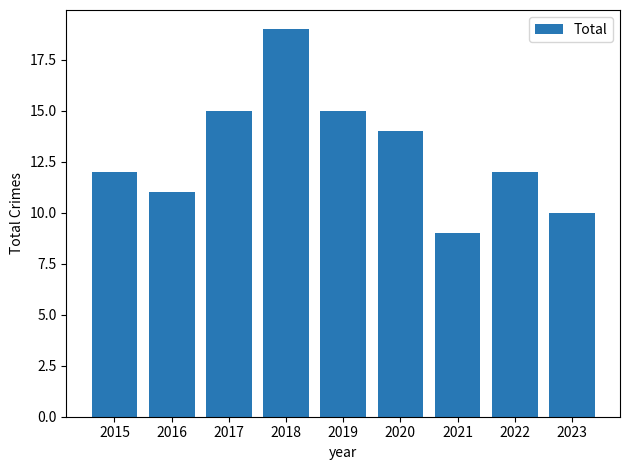

True or false: the data shows 22 at 2019.

False